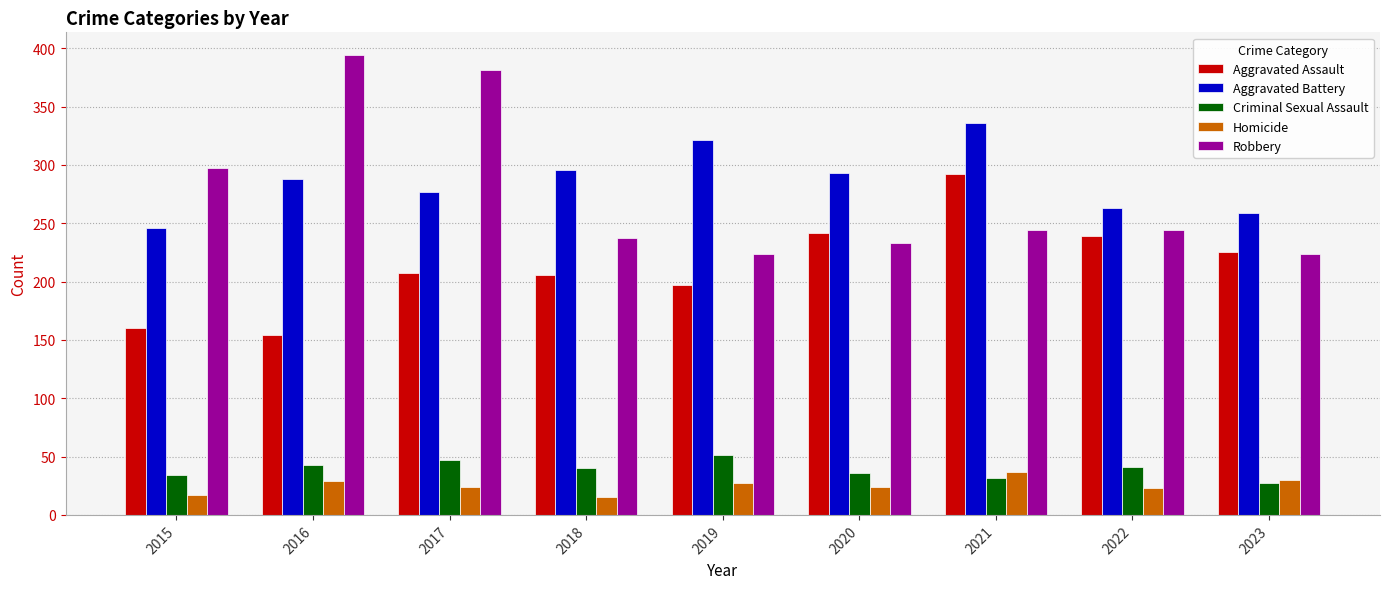

What is the sum of the Aggravated Assault values at 2015 and 2023?

385